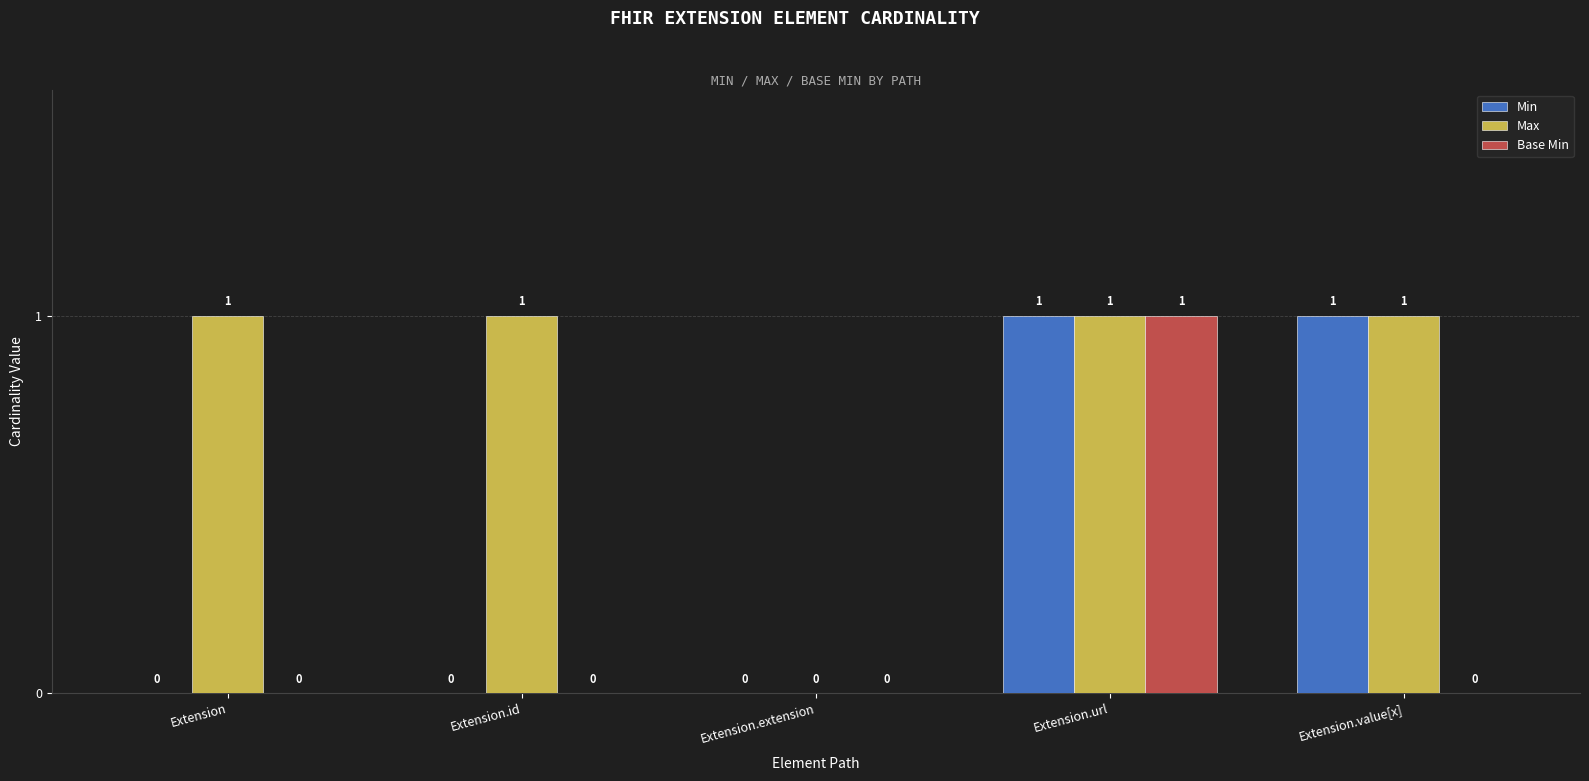

What is the sum of all Base Min values?

1